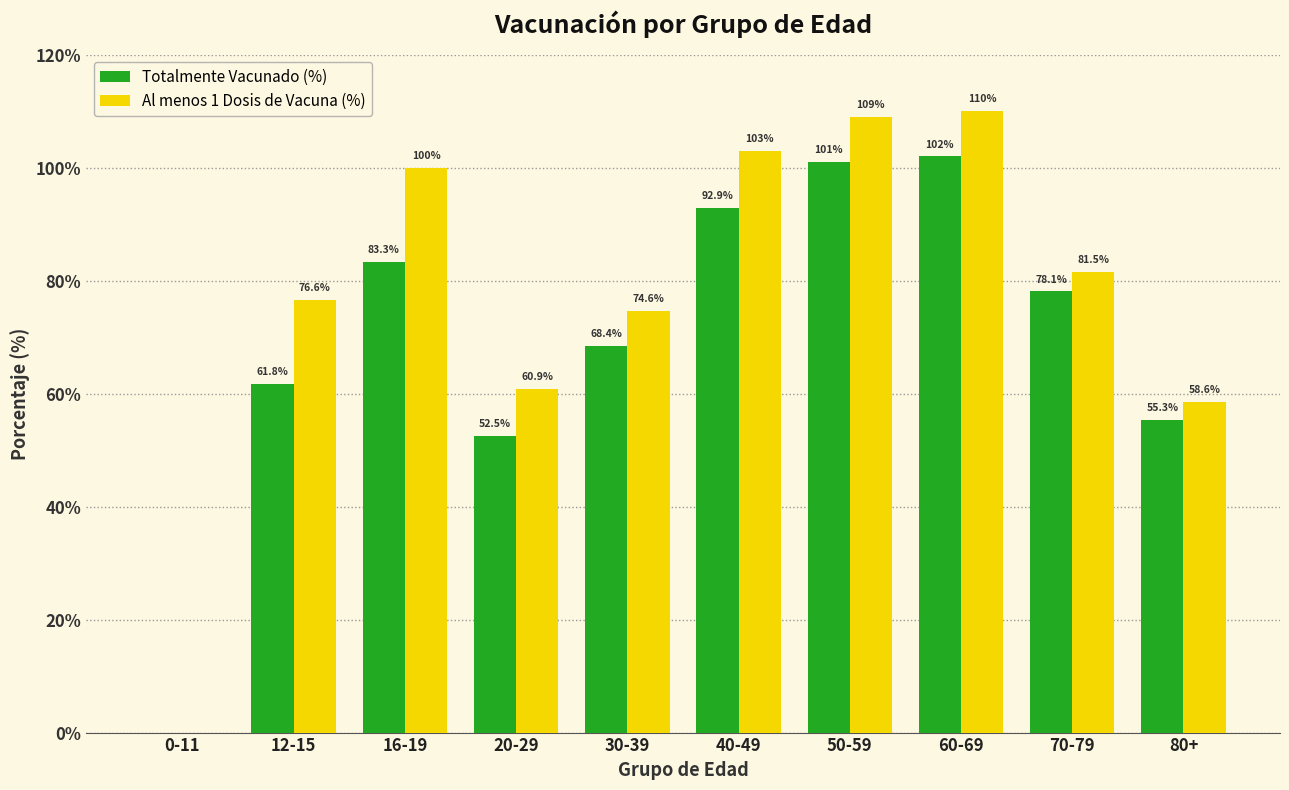

Count the number of categories in the chart.

10